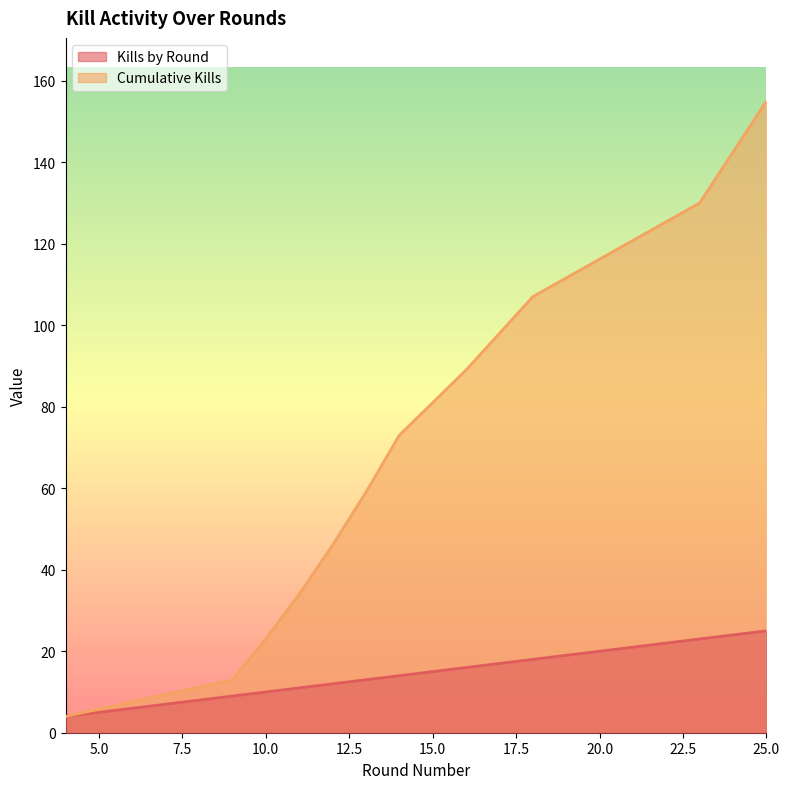

Reading left to right, transcribe all the data shown in this chart.

Kills by Round: 4	9	10	11	12	13	14	16	18	23	25
Cumulative Kills: 4	13	23	34	46	59	73	89	107	130	155